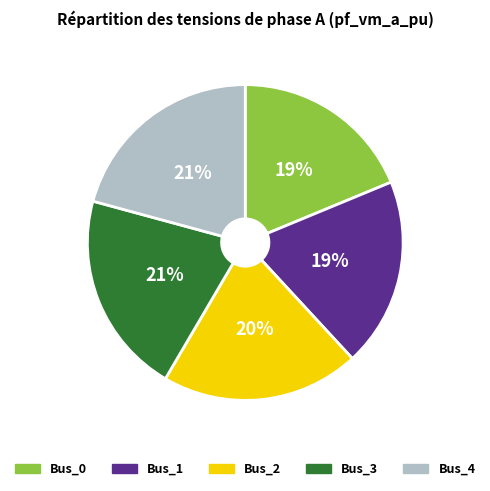

Is there any slice that represents more than half of the pie?

No